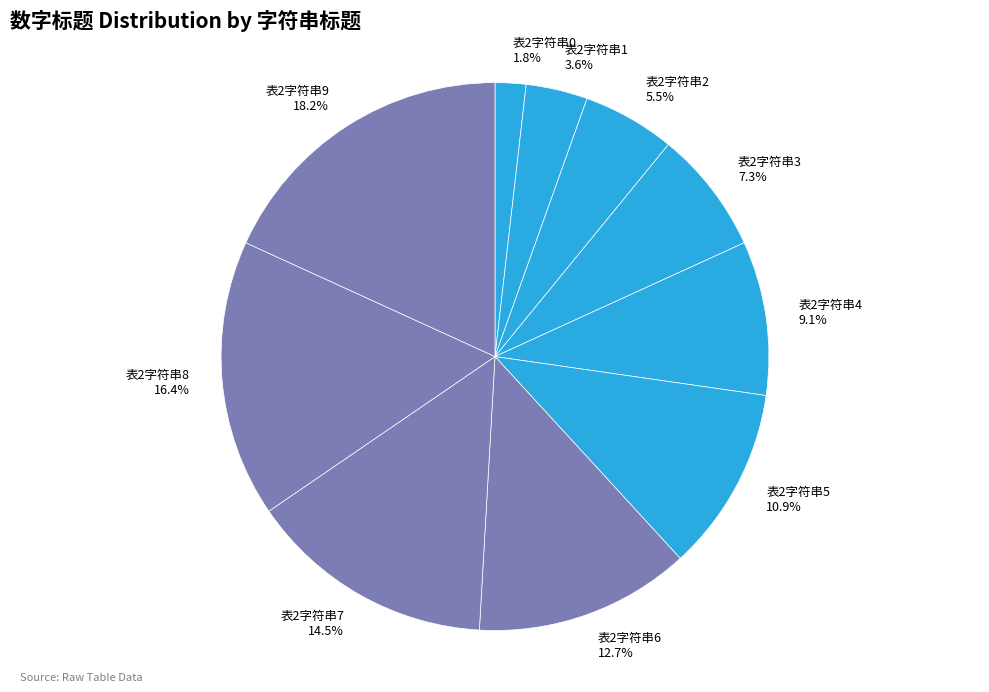

Which has a higher value, 表2字符串3 7.3% or 表2字符串1 3.6%?

表2字符串3 7.3%